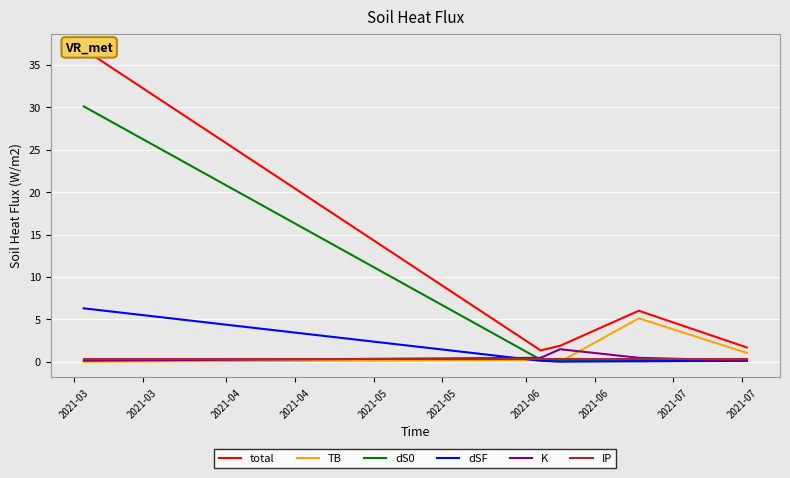

Reading left to right, extract all data points from this chart.

total: 36.8	1.3	1.9	6.0	1.7
TB: 0.0	0.2	0.0	5.1	1.0
dS0: 30.1	0.3	0.1	0.1	0.1
dSF: 6.3	0.1	0.0	0.1	0.1
K: 0.1	0.5	1.5	0.5	0.1
IP: 0.3	0.3	0.3	0.3	0.3